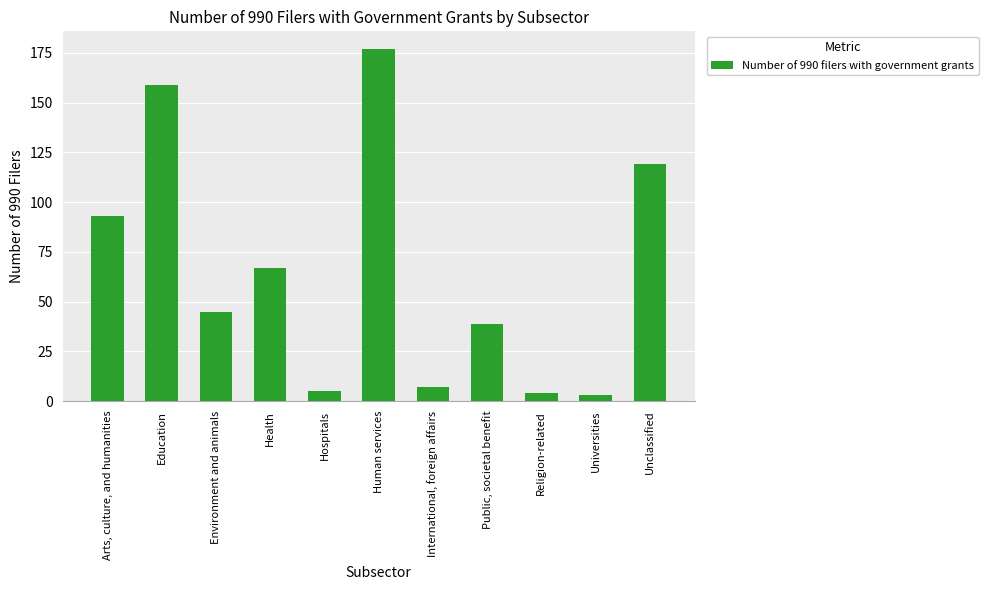

Is it true that the value at Unclassified is 119?

True